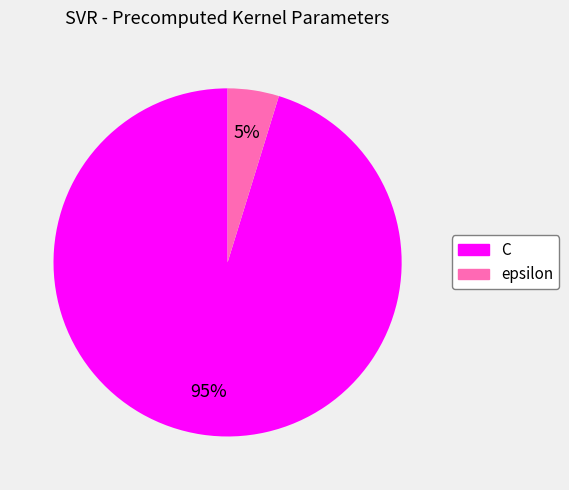

Which has a higher value, C or epsilon?

C